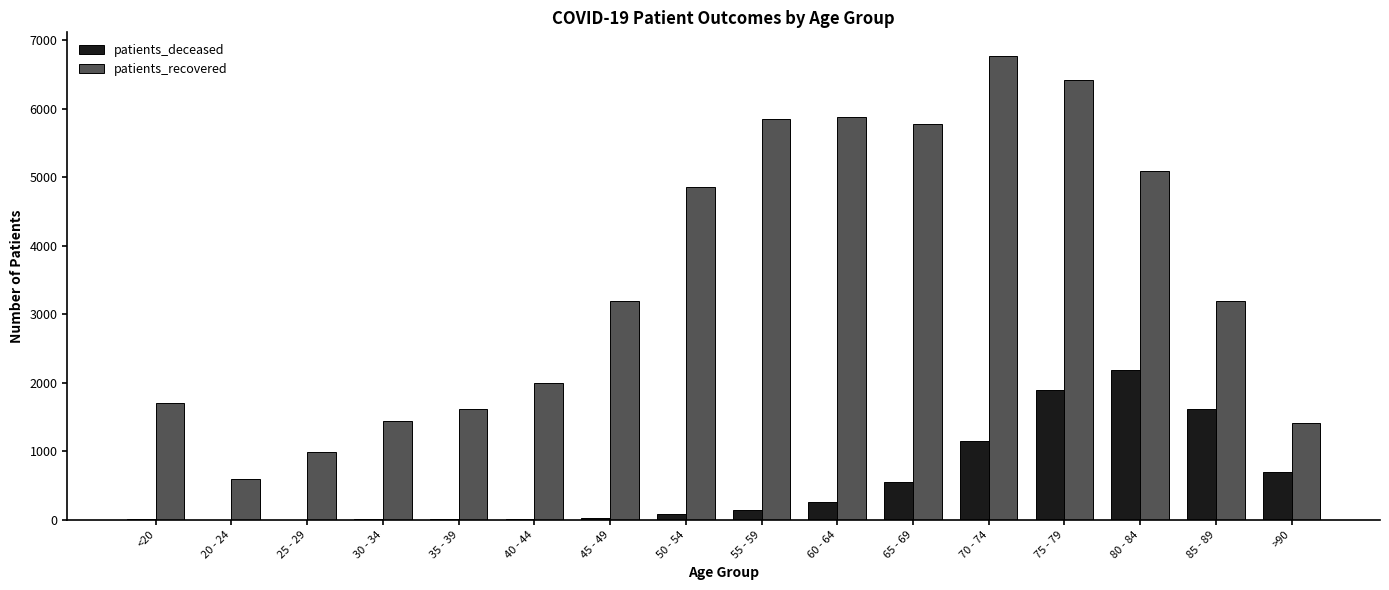

What is the sum of the patients_deceased values at 75 - 79 and 30 - 34?

1904